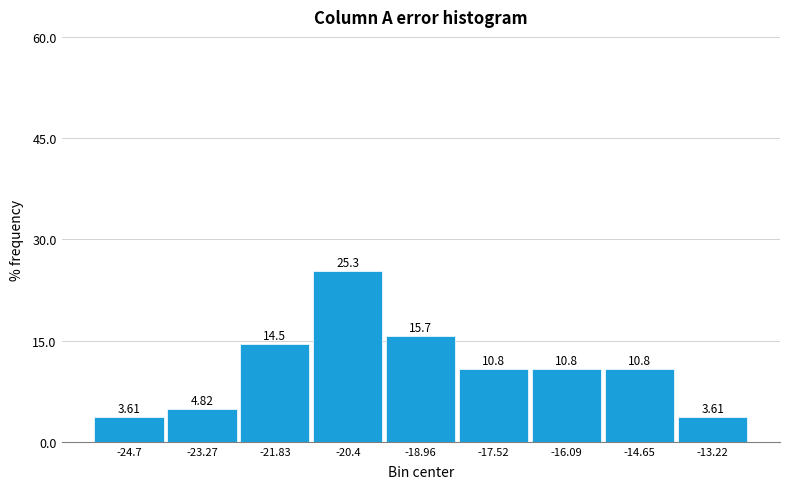

Which range on the x-axis has the tallest bar?

-21.2 to -19.6